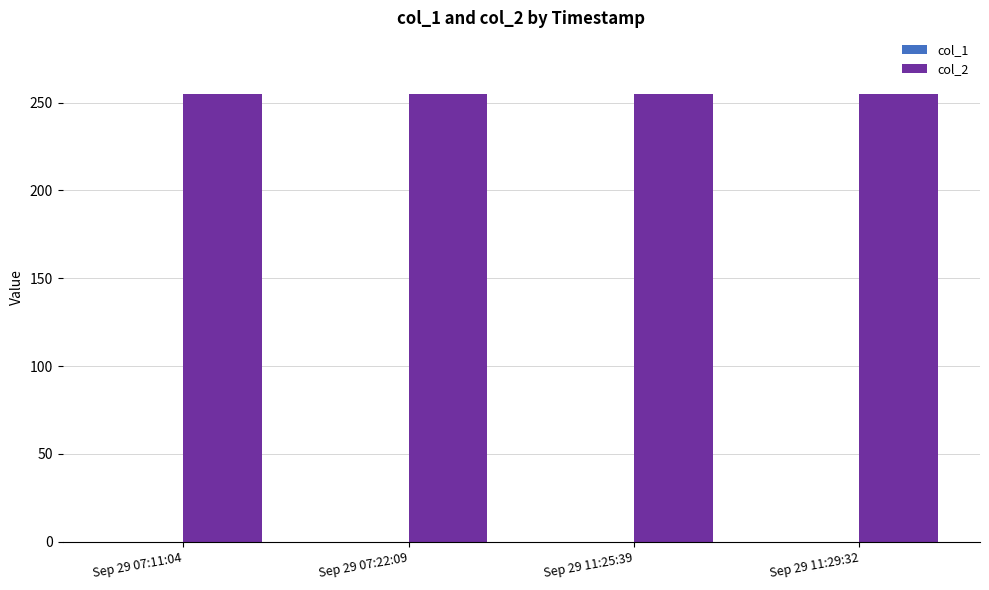

What is the minimum value for col_2?

255